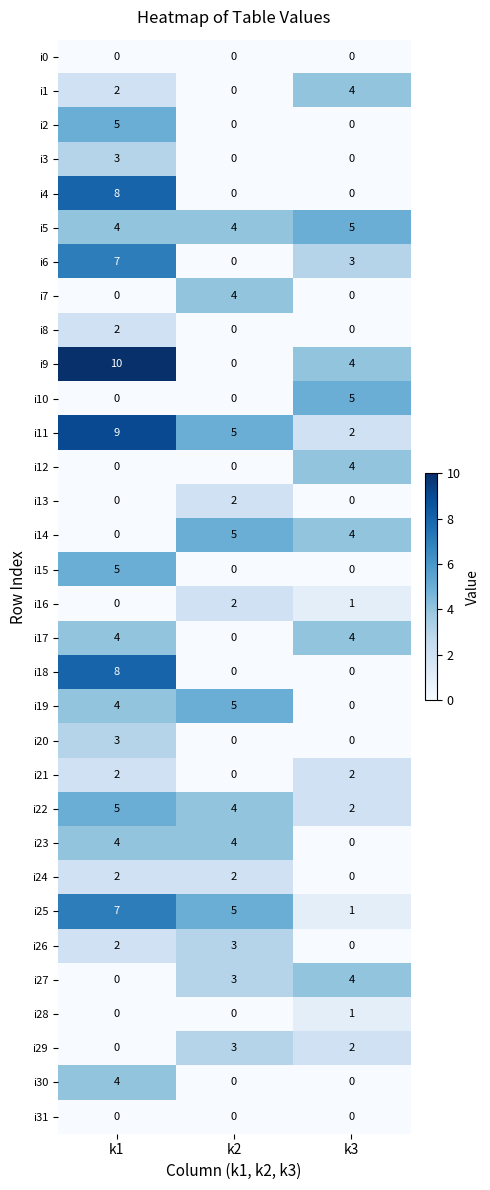

What is the maximum value shown in the chart?

10